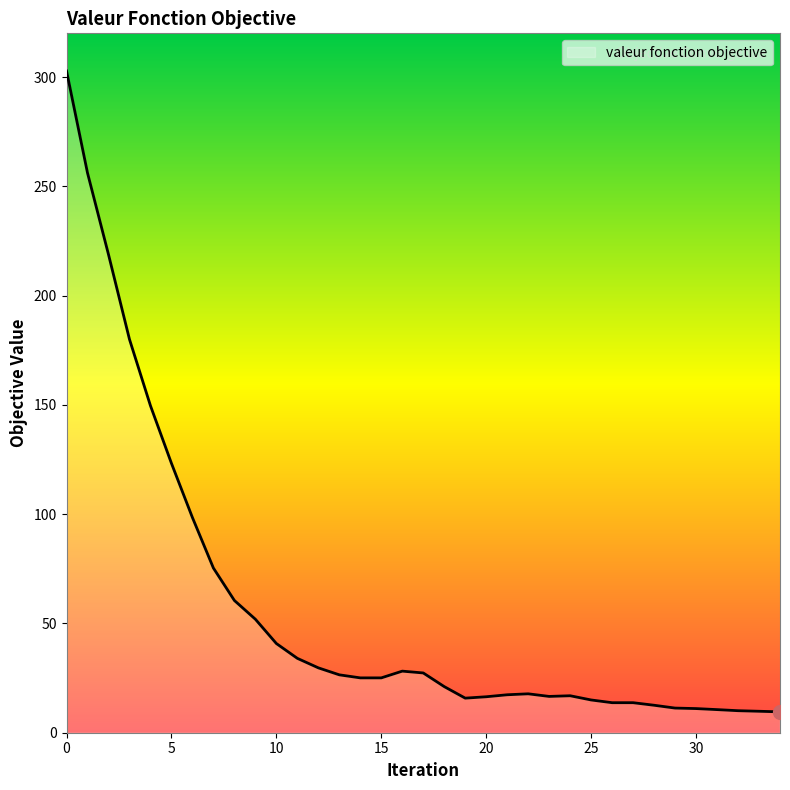

What is the maximum value shown in the chart?

302.8